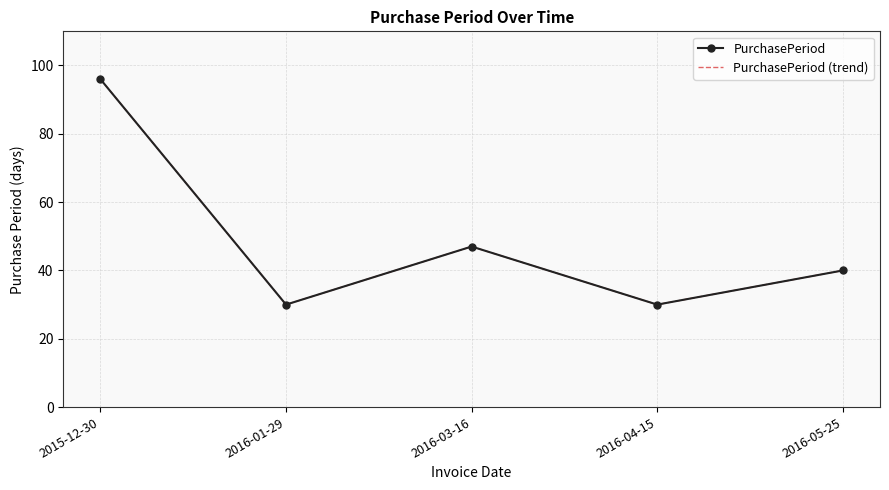

The PurchasePeriod (trend) series shows 30 at 2016-01-29. True or false?

True